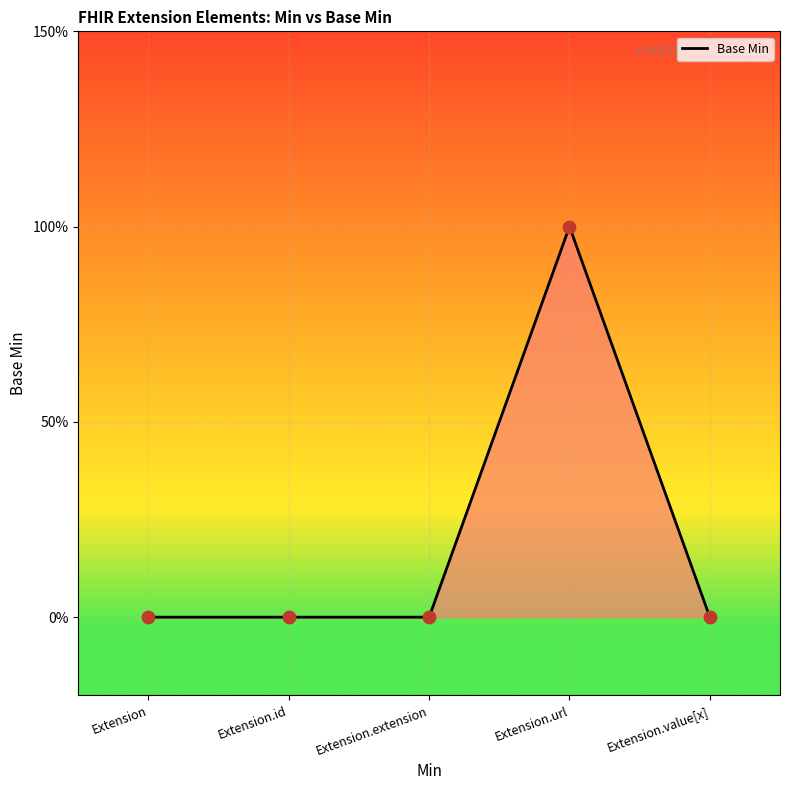

Between Extension.url and Extension.id, which is larger?

Extension.url